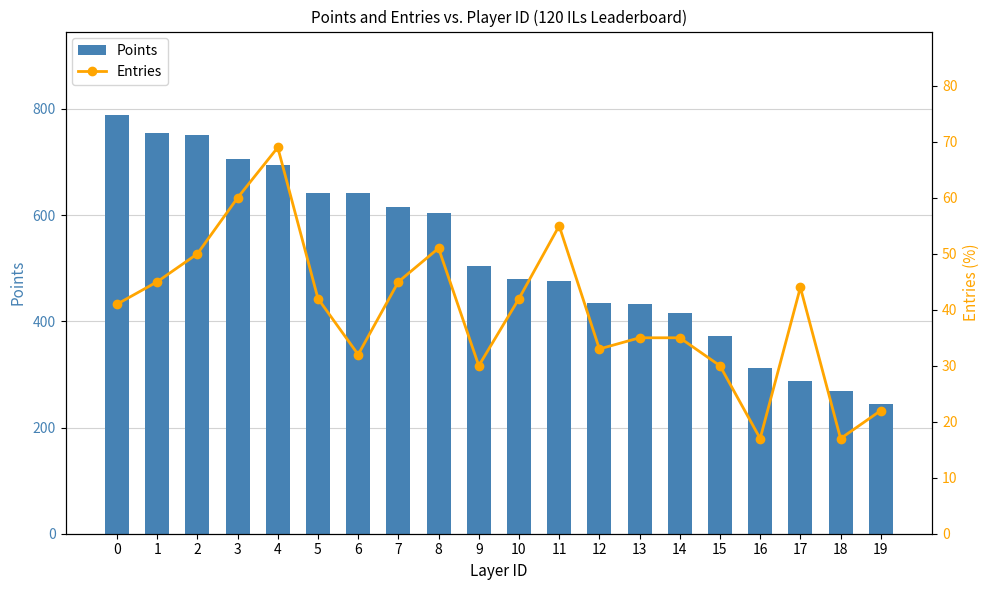

How many data points in Points are above 505?

9